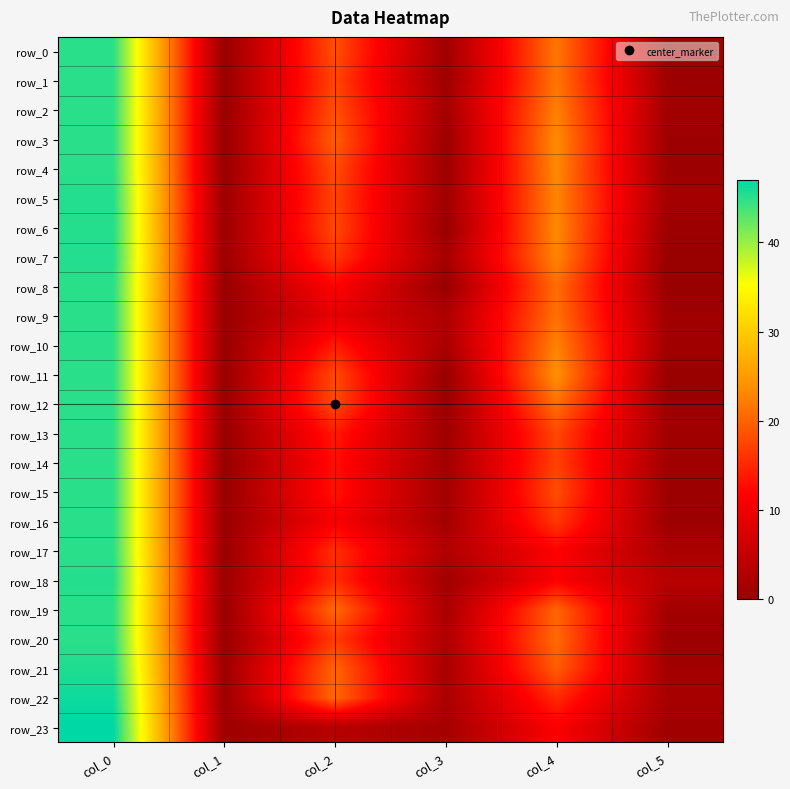

Is it true that row_10 equals 29.9 at col_4?

False